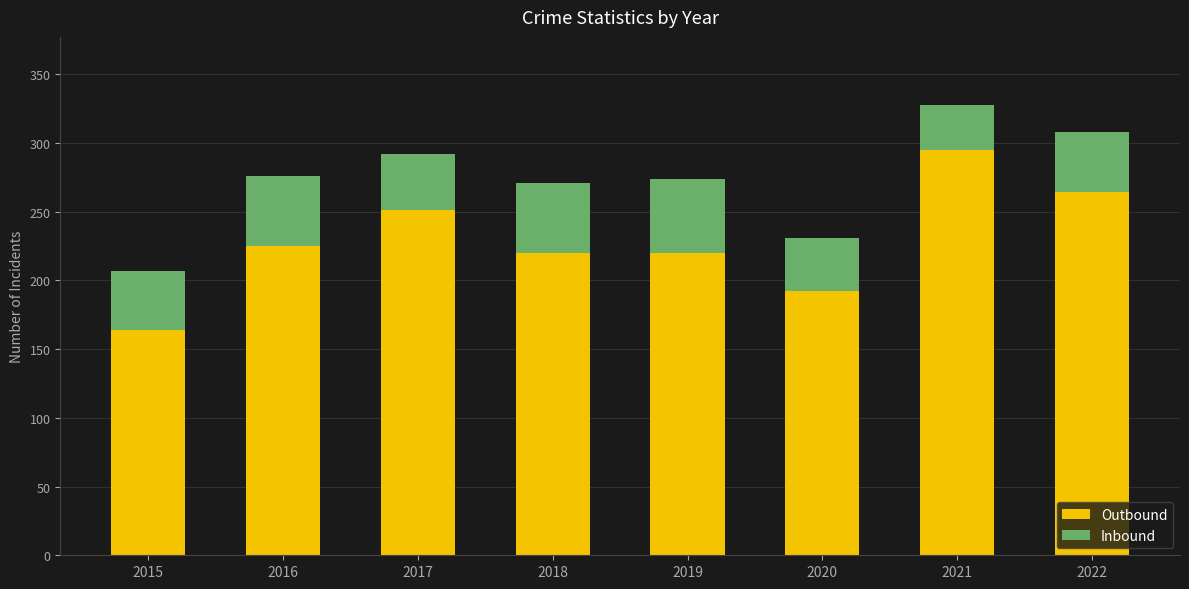

What is the value of the Outbound bar at the 2nd from the left?

225